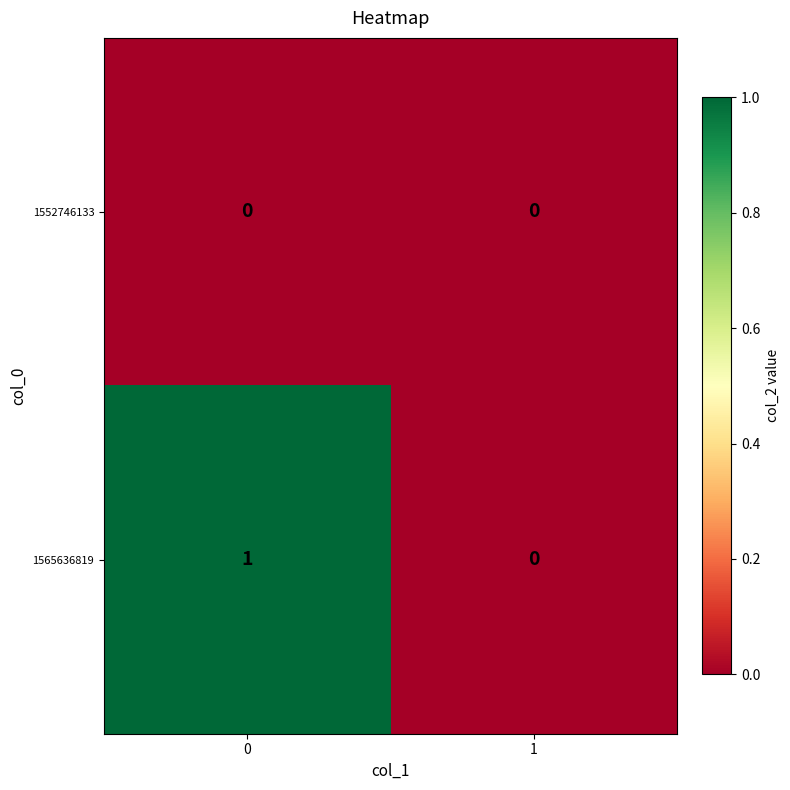

Reading left to right, what are all the values shown in this chart?

1552746133: 0=0	1=0
1565636819: 0=1	1=0